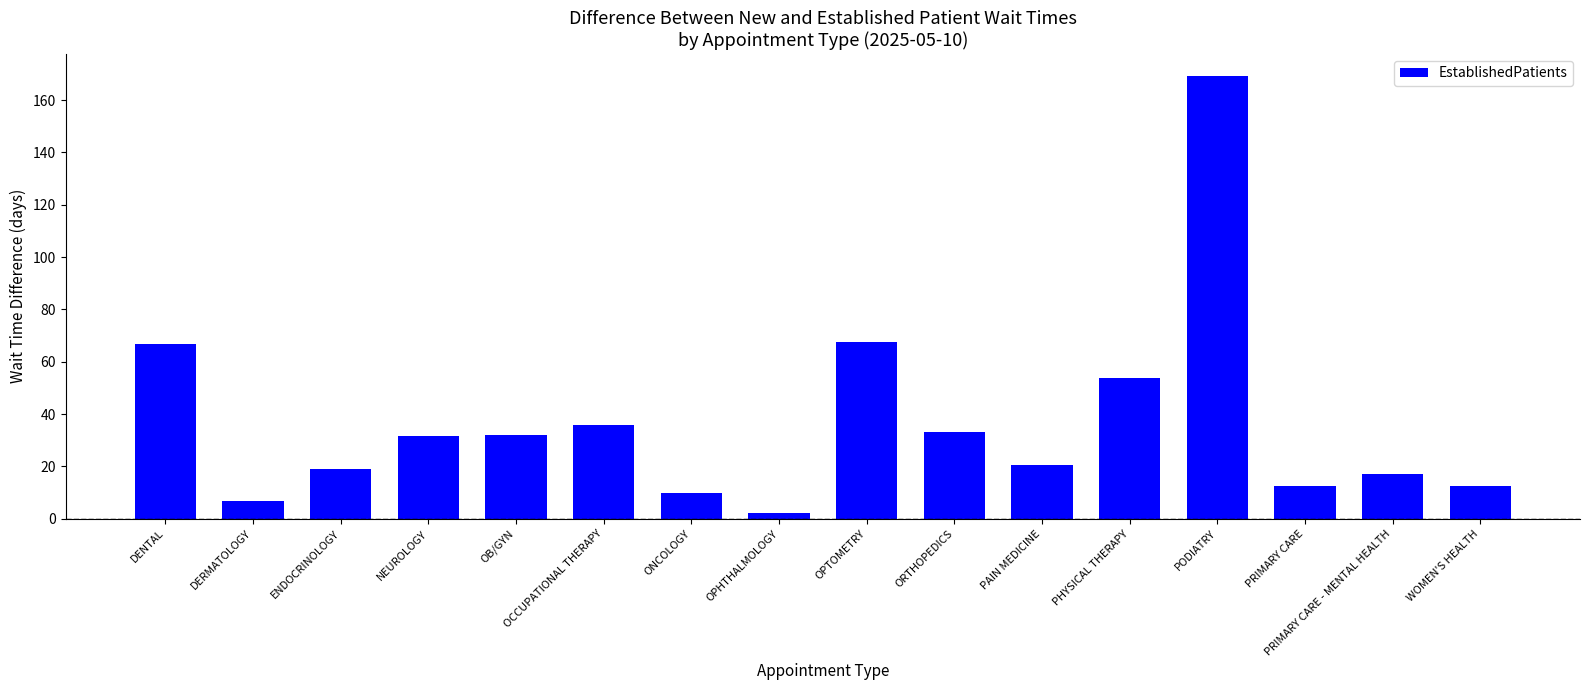

What is the label of the 1st bar from the left?

DENTAL